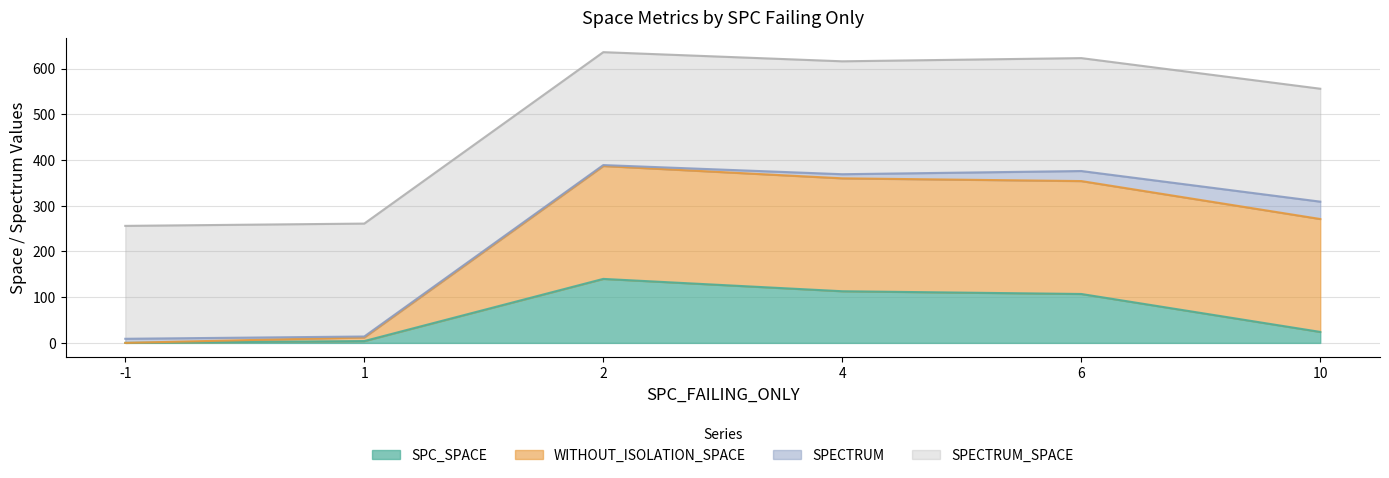

What is the difference between the maximum and minimum values in the SPC_SPACE series?

140